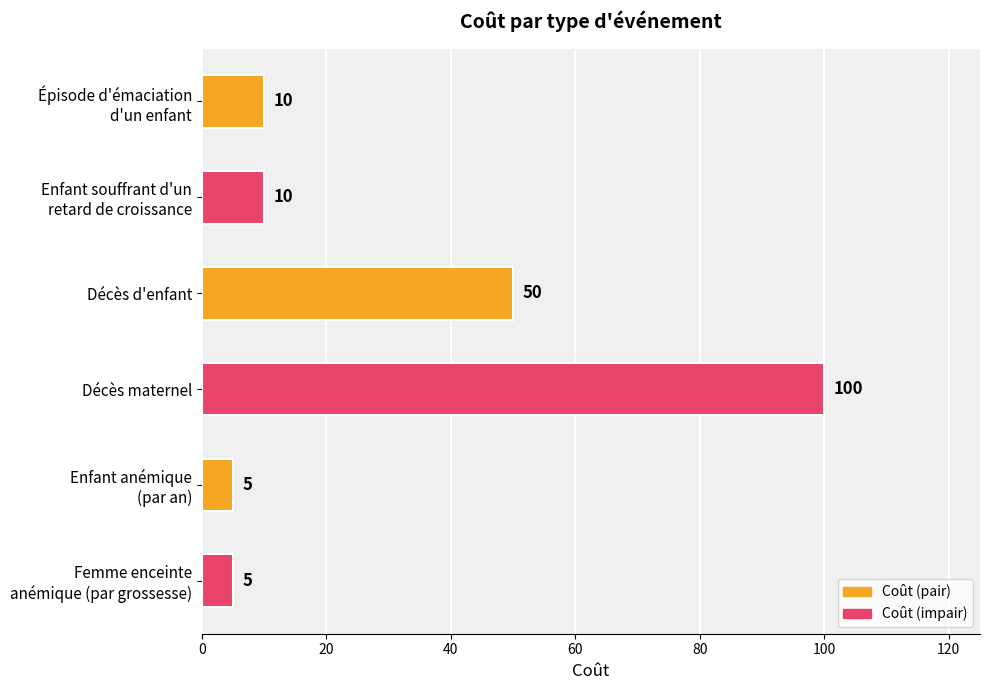

Does the chart contain stacked bars?

No